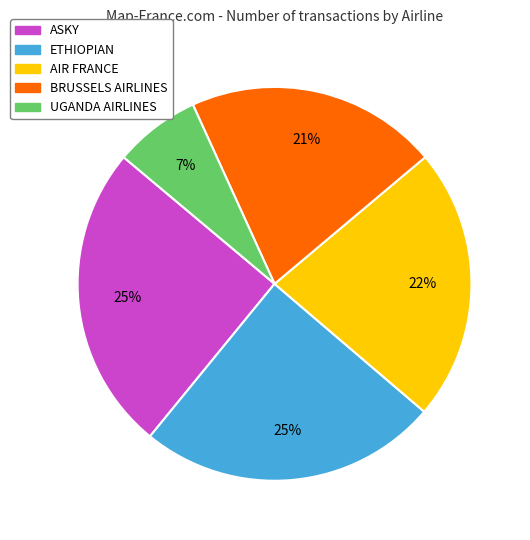

What is the smallest slice in the pie chart?

UGANDA AIRLINES